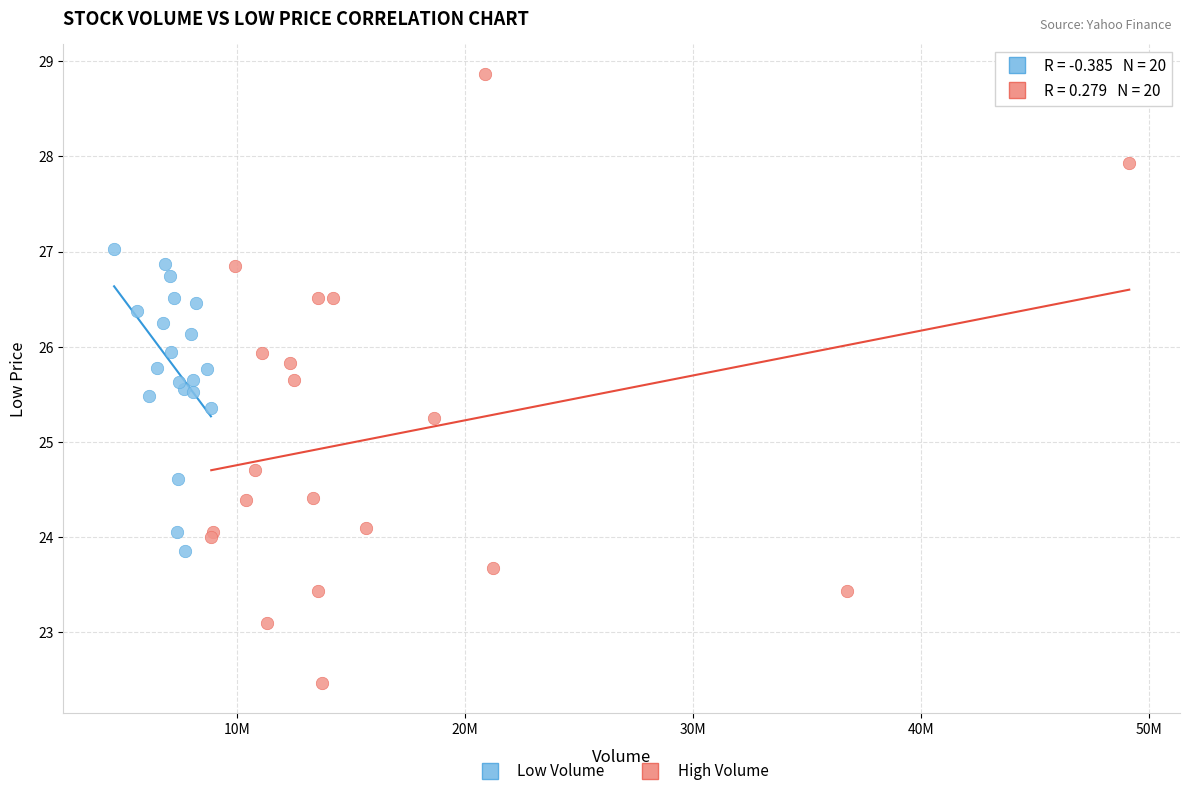

Which series contains the lowest Y value?

High Volume